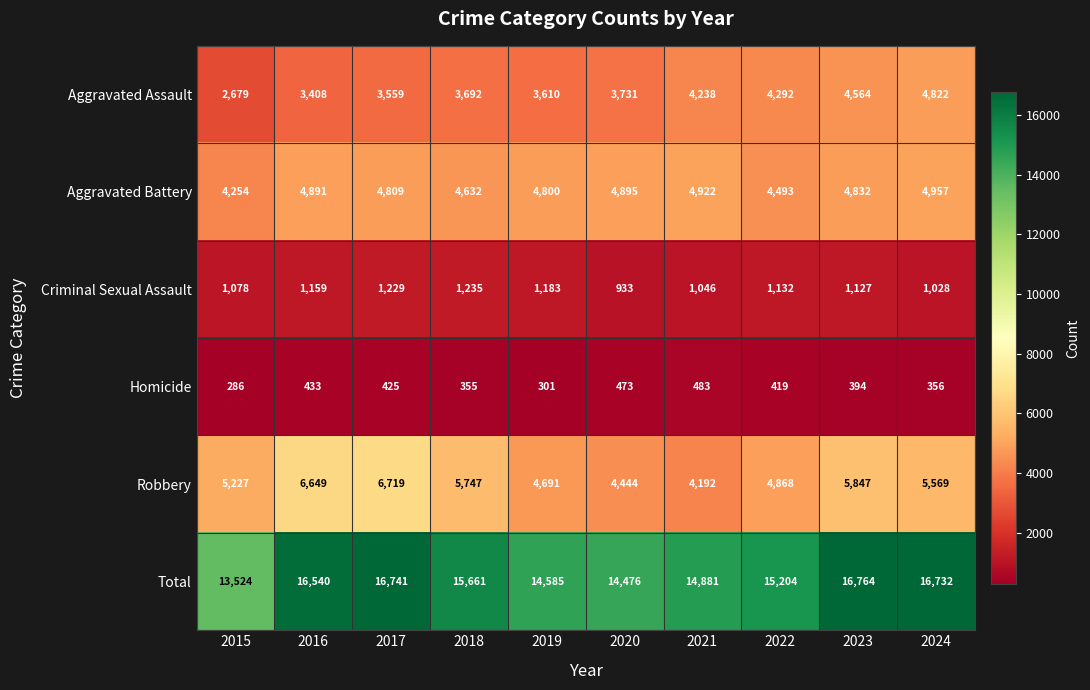

What is the difference between the maximum and second lowest values in the Criminal Sexual Assault series?

207